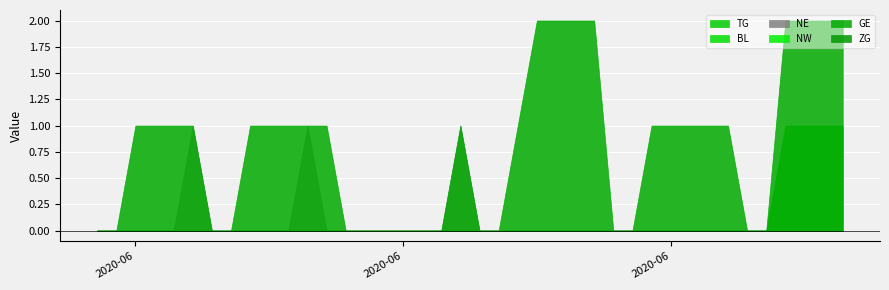

What are all the series names shown in the legend?

TG, BL, NE, NW, GE, ZG